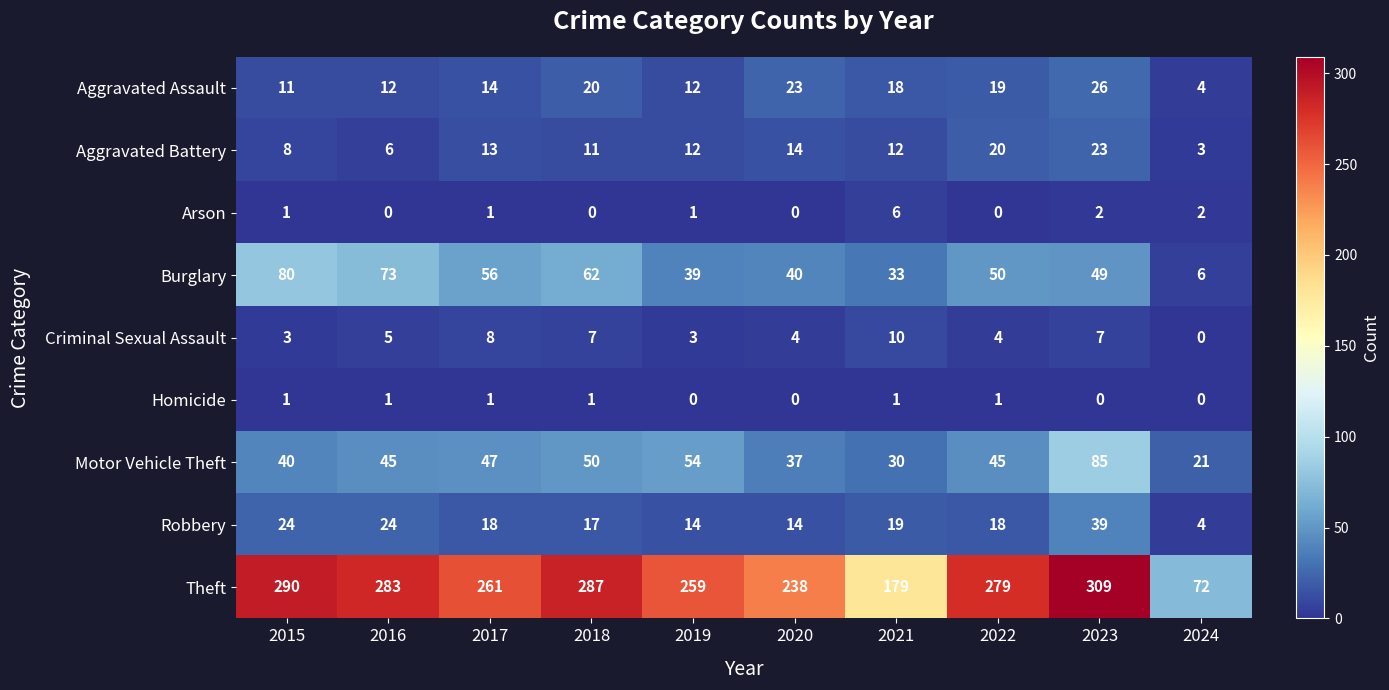

At which label does Robbery first exceed 18?

2015